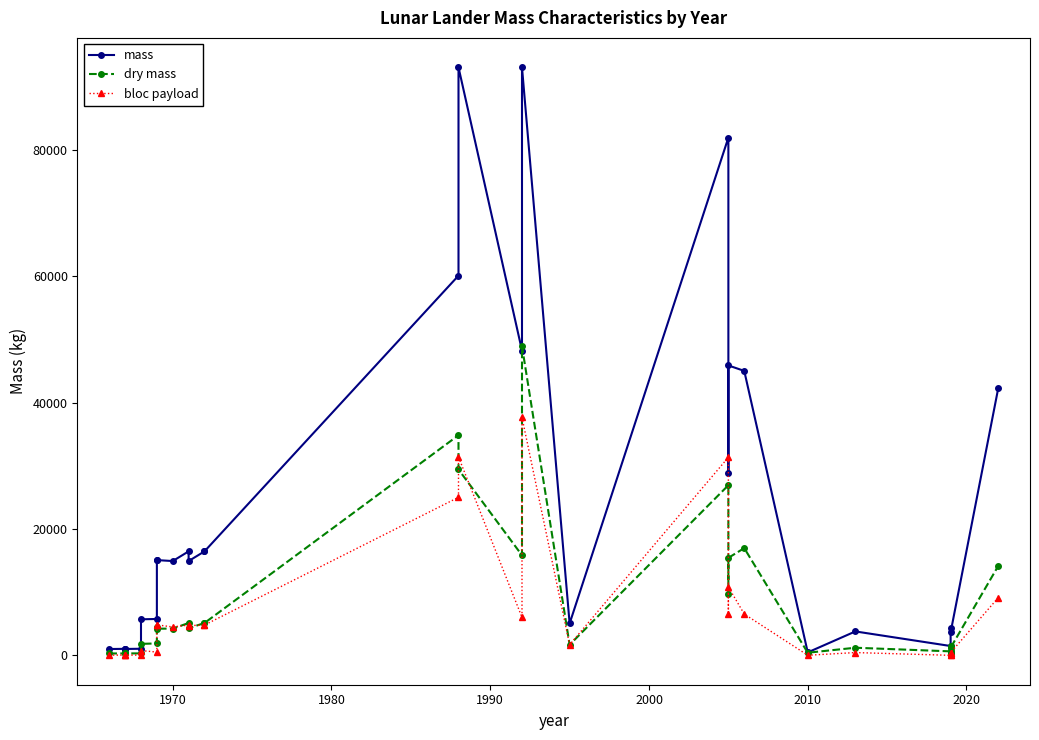

List the series in order of their peak value, lowest first.

bloc payload, dry mass, mass